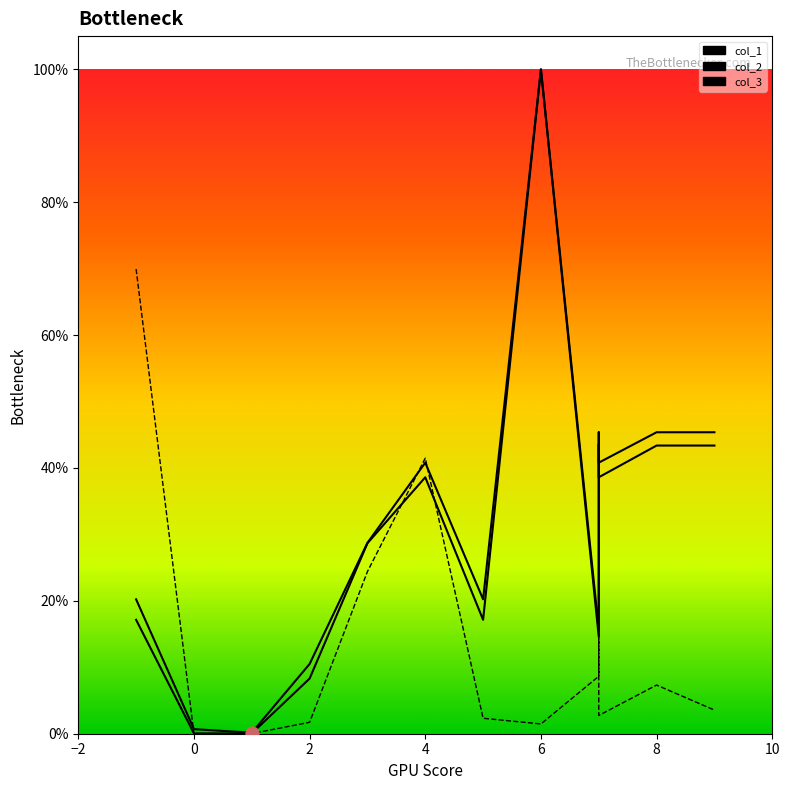

Which series reaches the minimum Y coordinate?

col_1 line